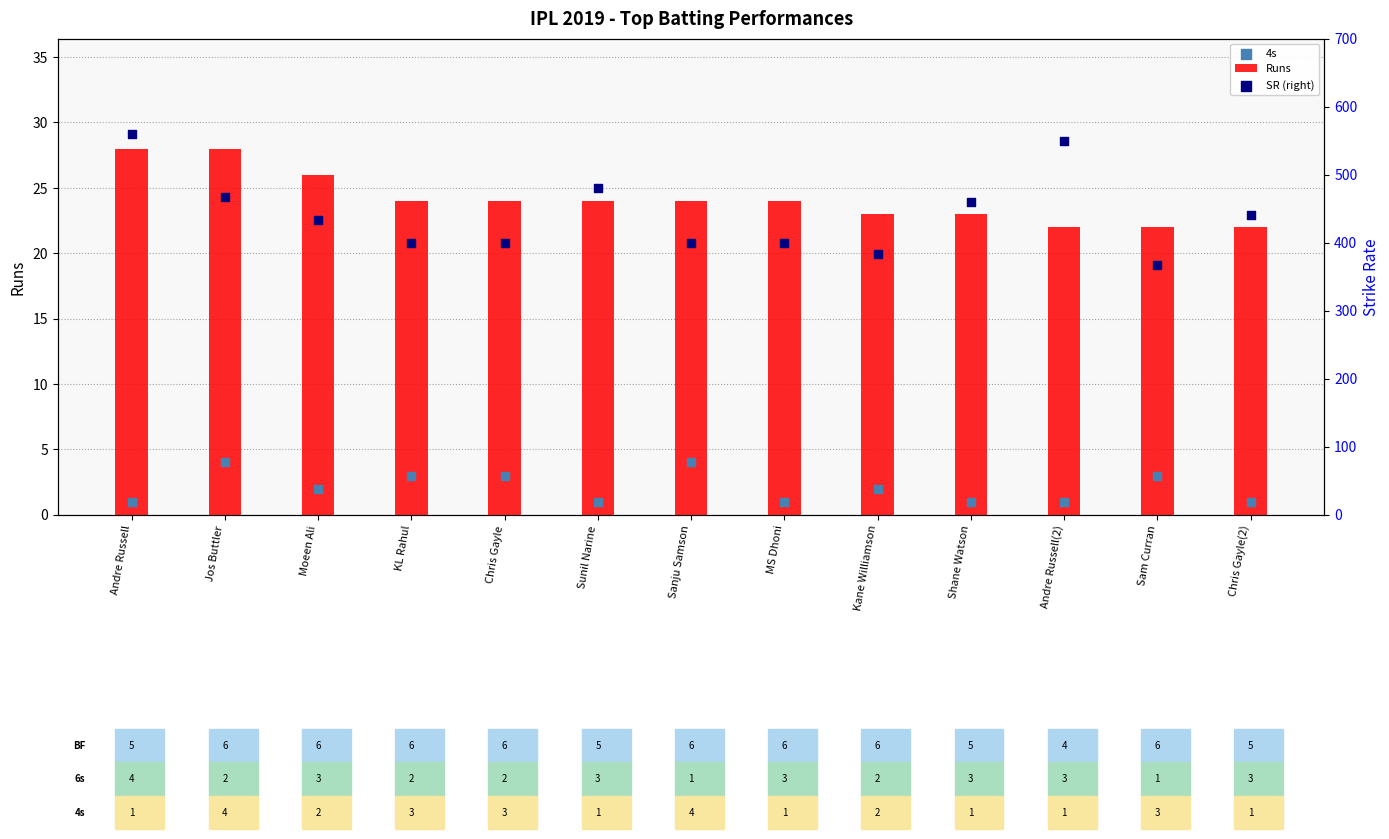

Is the value of SR (right) at KL Rahul greater than the value of 4s at Chris Gayle(2)?

Yes